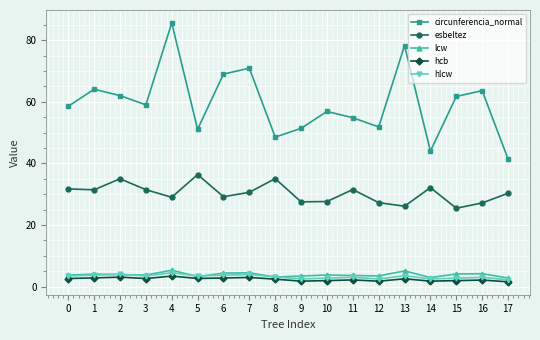

True or false: hlcw and esbeltez intersect in this chart.

False